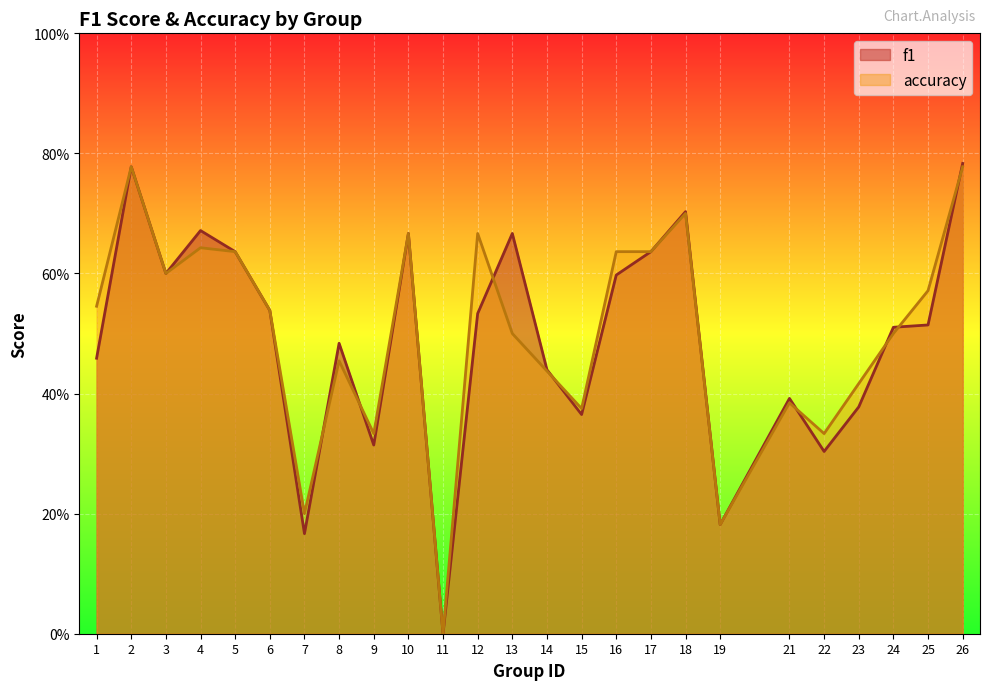

Read the accuracy value at 5.

0.6